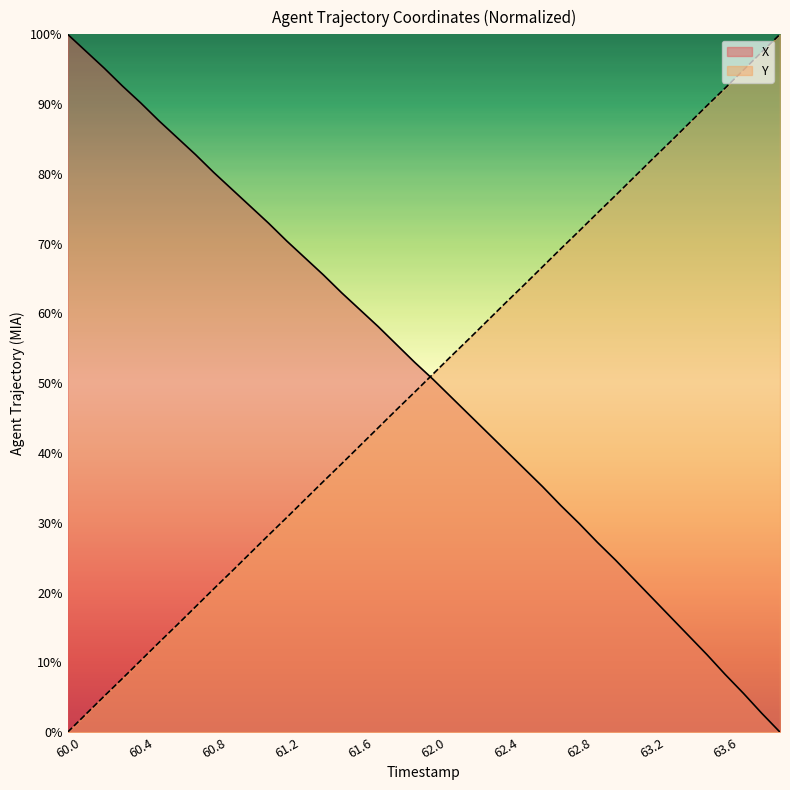

True or false: X has more than 2 interior local peaks.

False